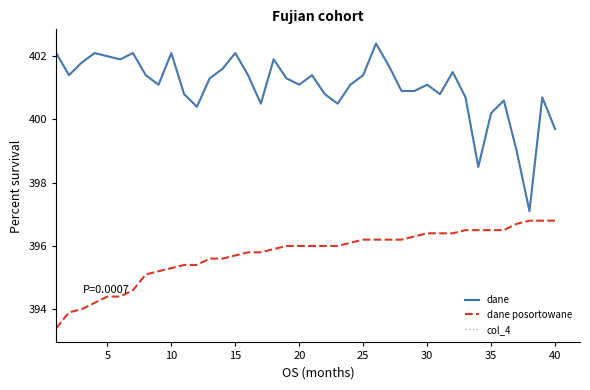

Is this an area chart (filled region under the line)?

No